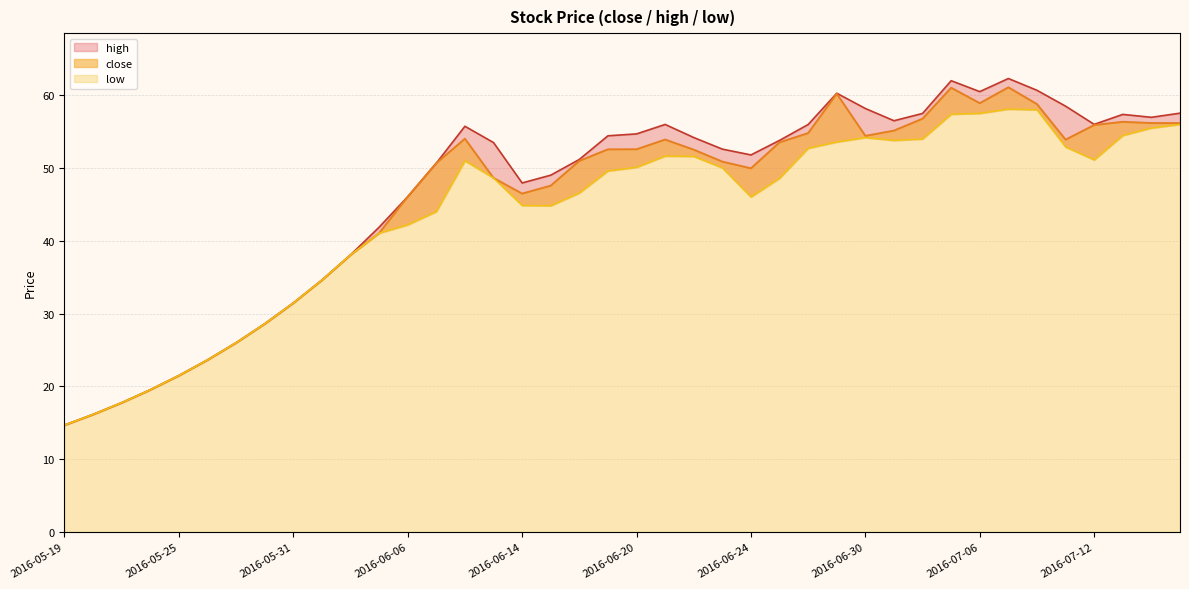

True or false: close and low intersect in this chart.

False